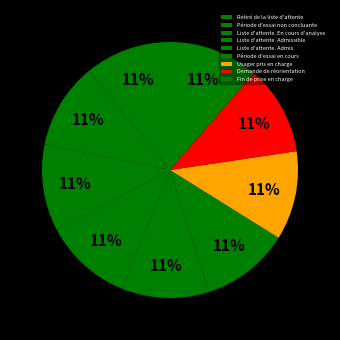

What is the smallest slice in the pie chart?

Retiré de la liste d'attente